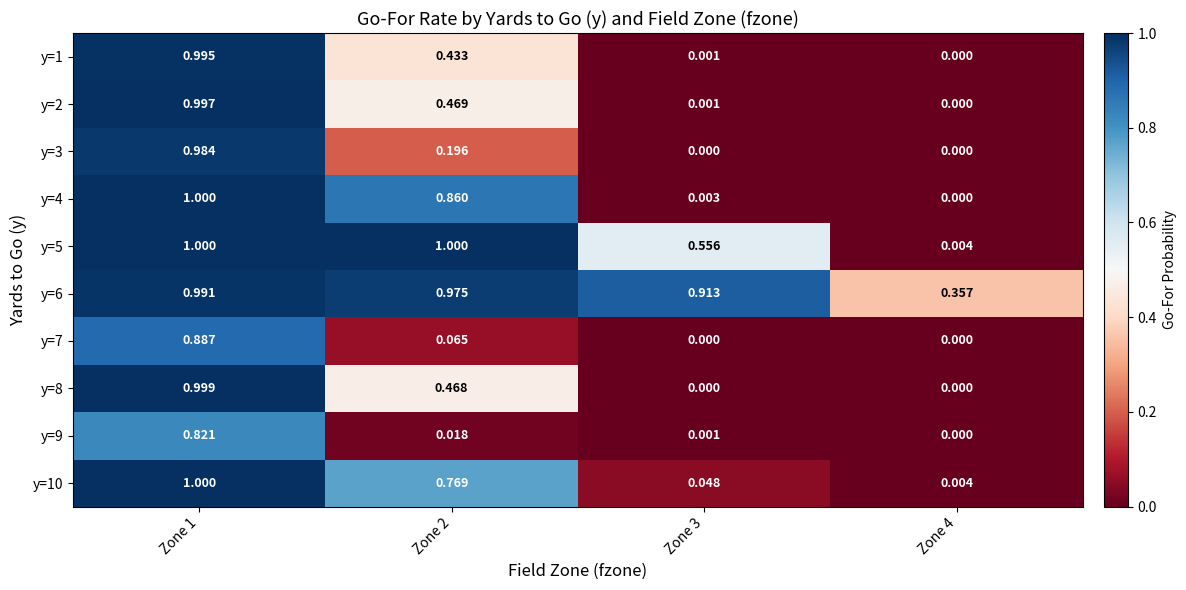

Is the value of y=1 at Zone 3 greater than the value of y=3 at Zone 4?

Yes